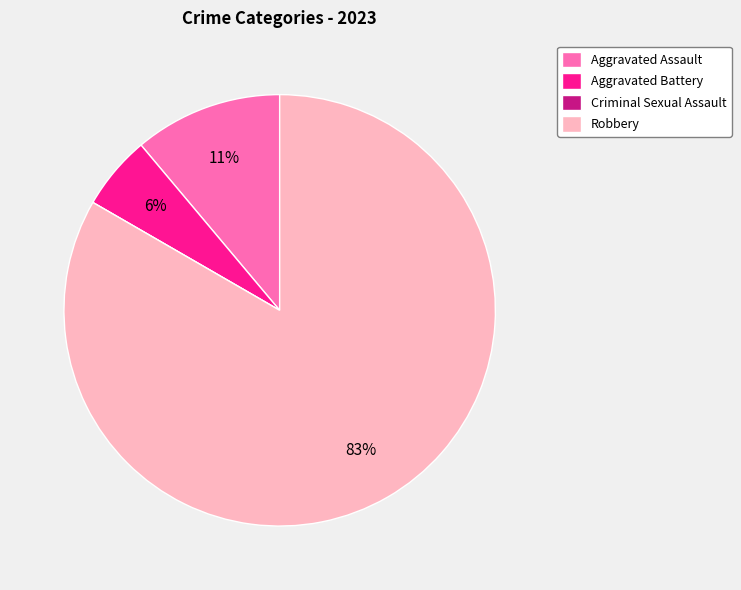

What percentage is the Aggravated Assault slice, to the nearest percent?

11%